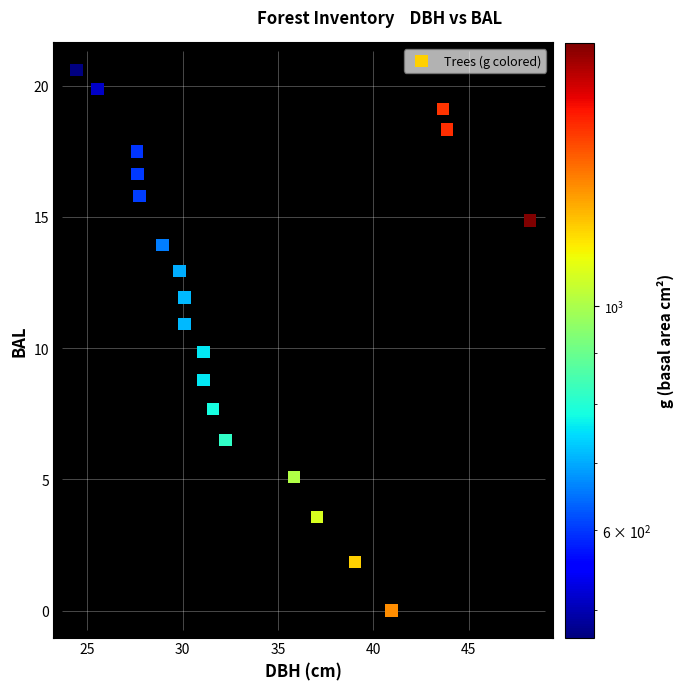

What is the range of Y values (max minus min)?

20.6